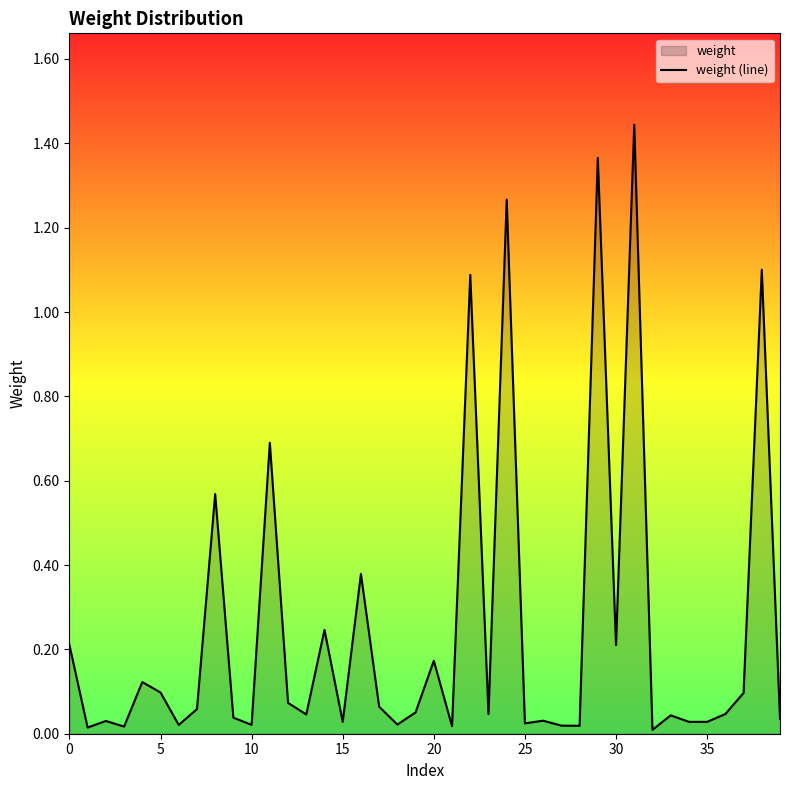

Does the chart display data point markers on the line(s)?

No